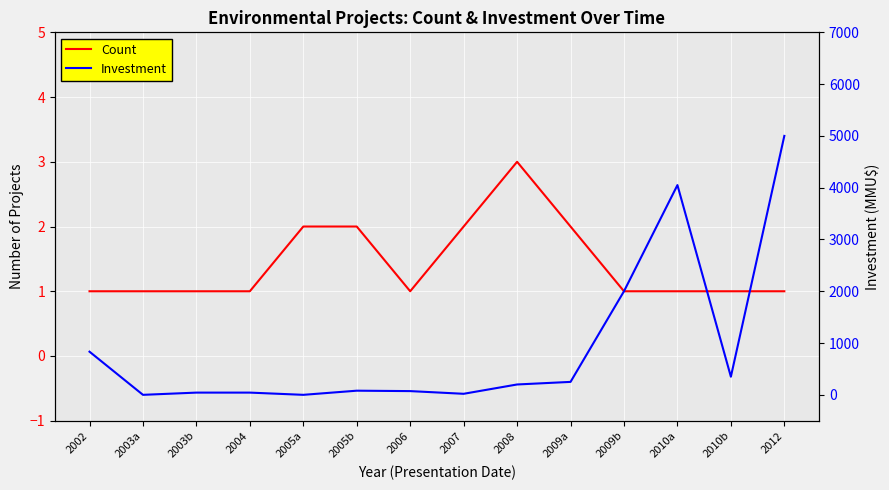

What is the label of the 9th point from the right?

2005b